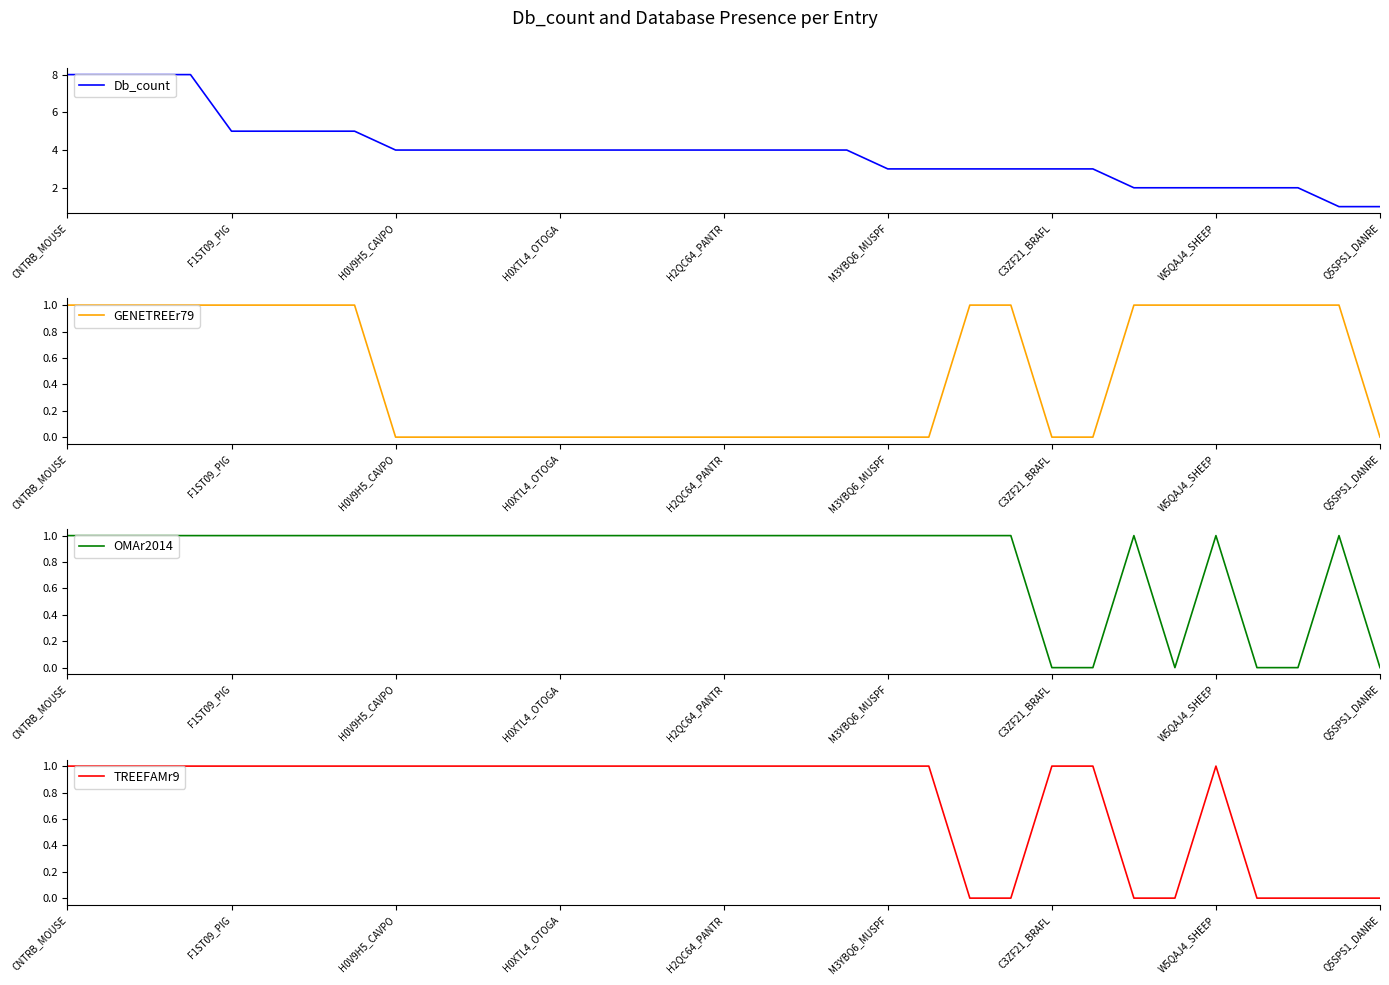

Which series has the largest total across all categories?

Db_count